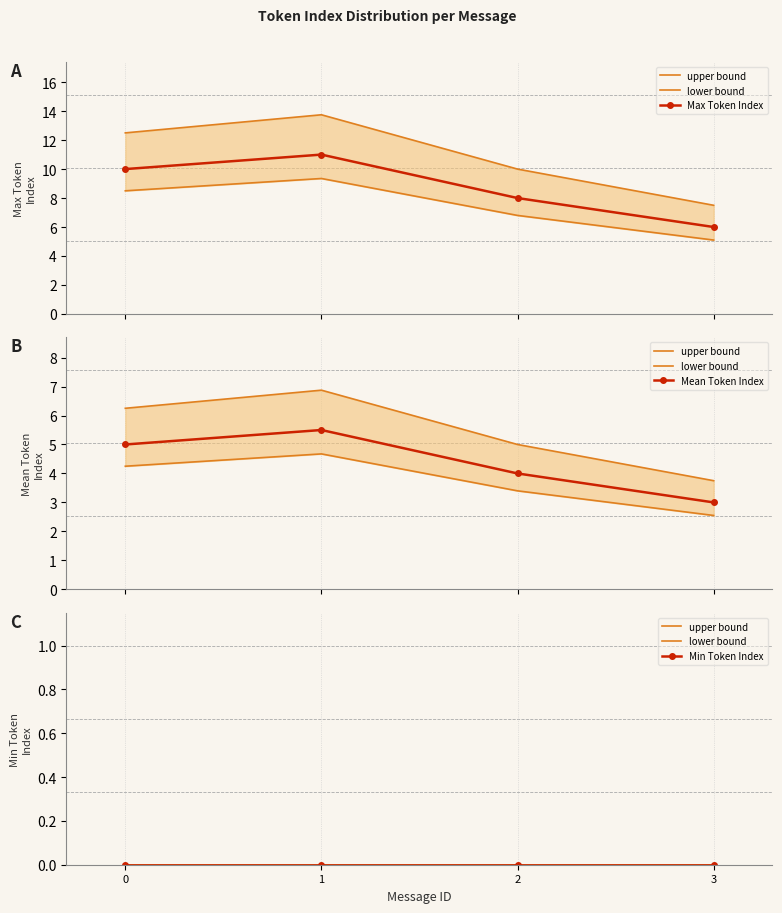

The upper bound series shows 0.0 at 0. True or false?

True